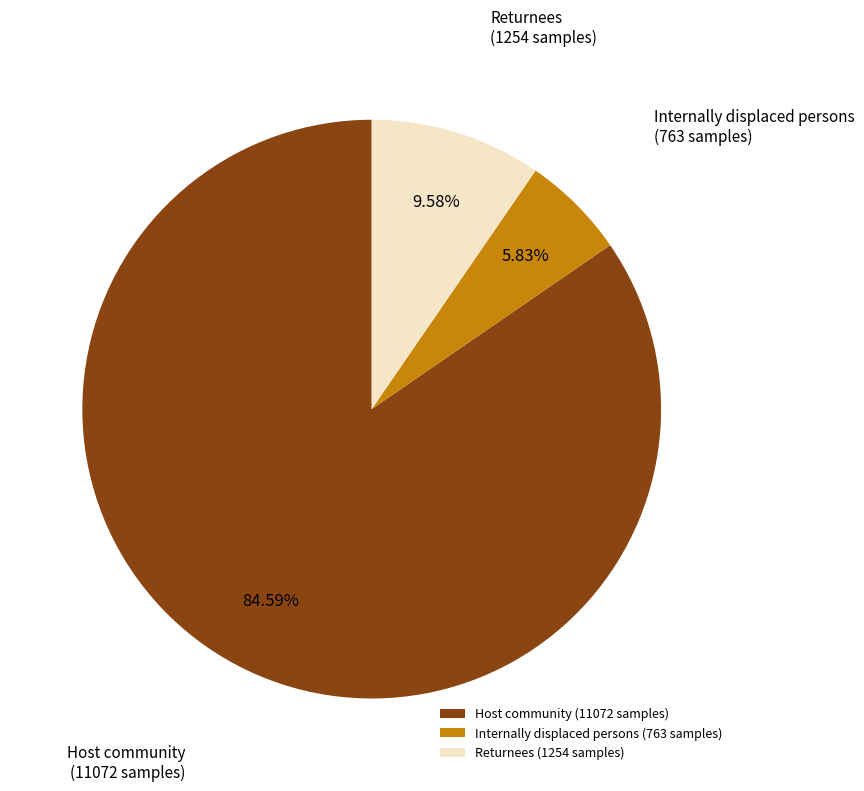

What is the ratio of the value at Host community to the value at Internally displaced persons?

14.5